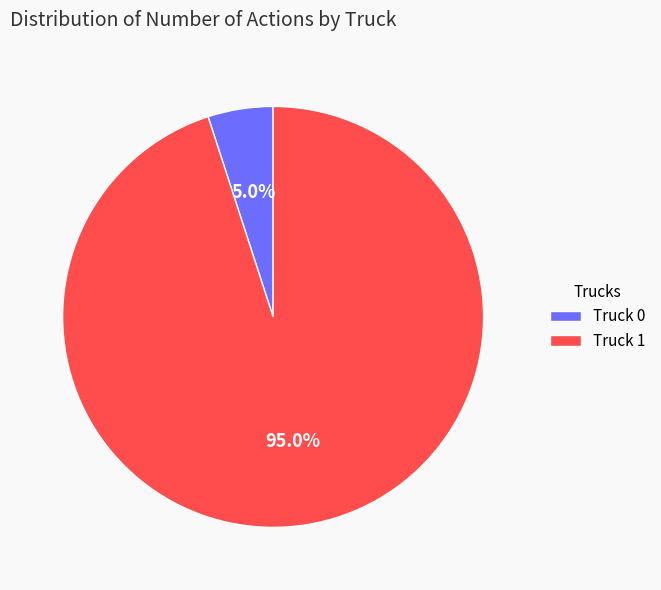

Which has a higher value, Truck 1 or Truck 0?

Truck 1